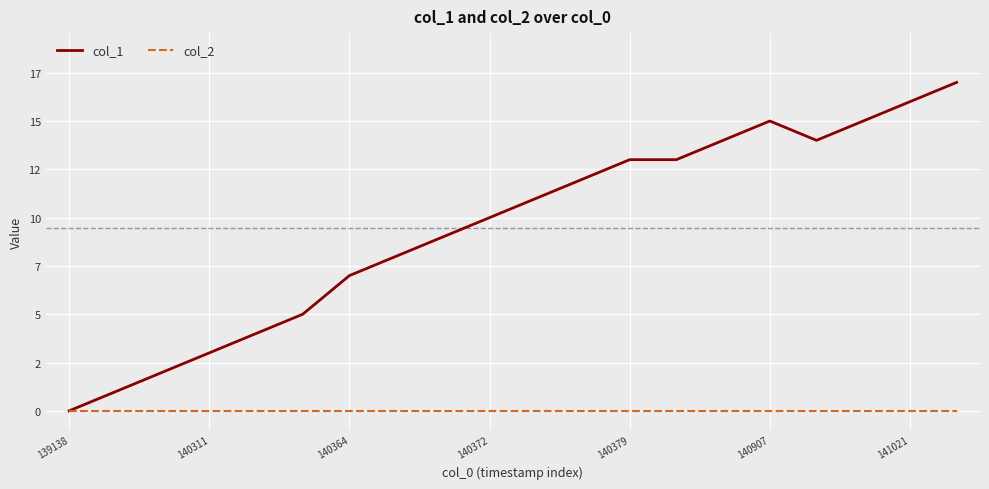

What are all the series names shown in the legend?

col_1, col_2